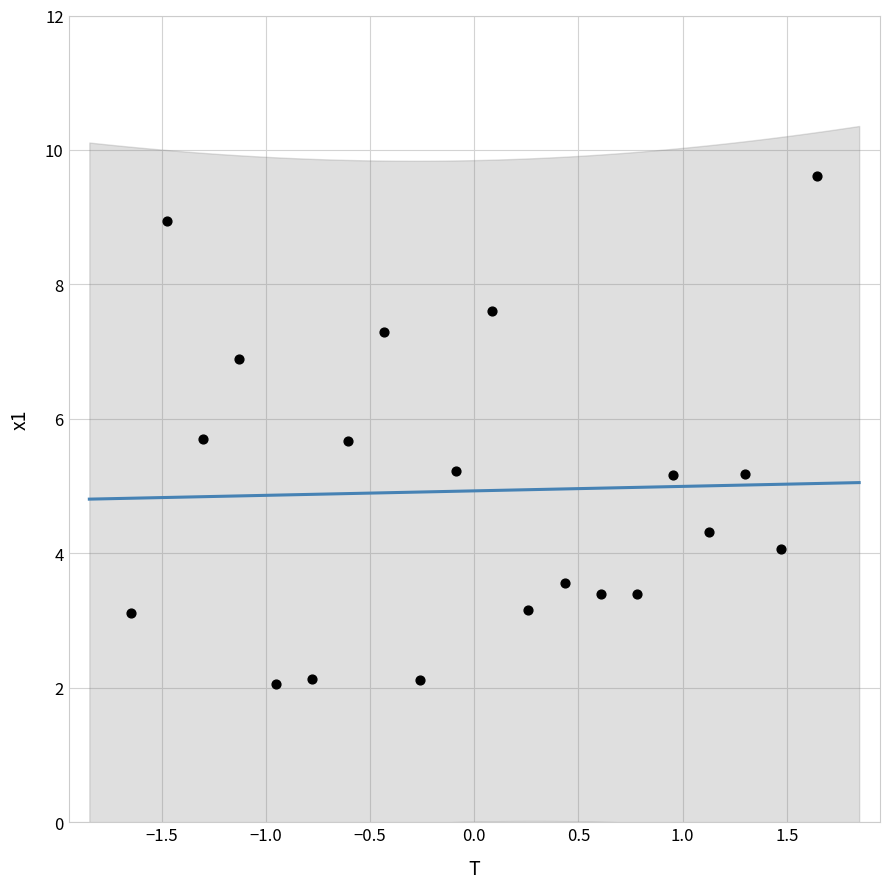

What is the range of Y values (max minus min)?

7.6